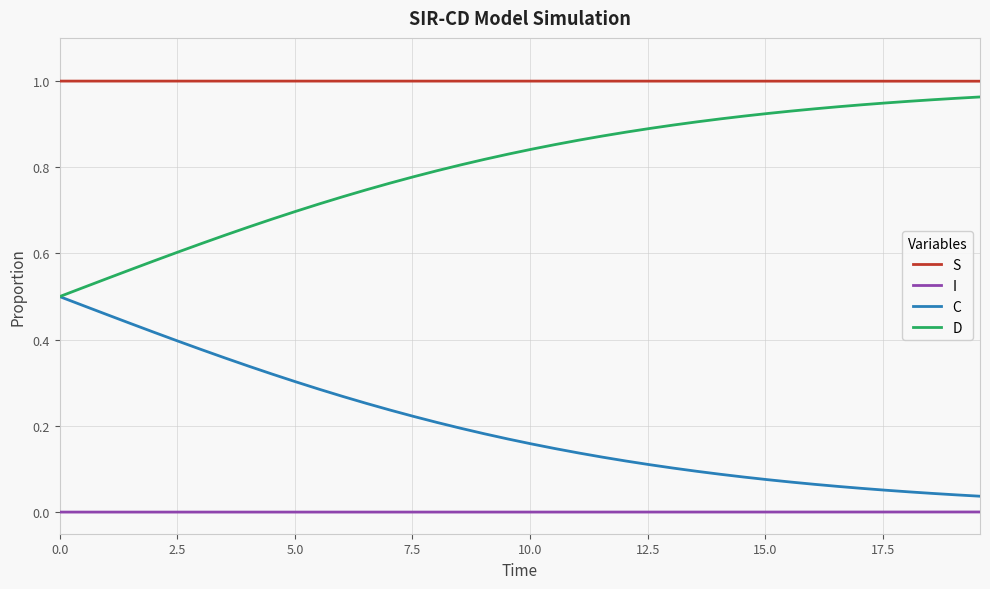

True or false: S and D cross at least once.

False